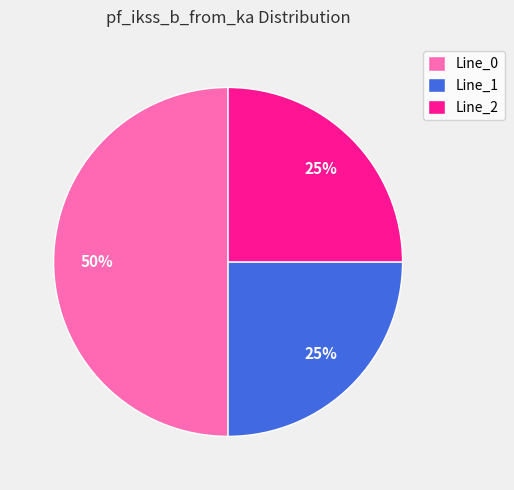

What is the ratio of the value at Line_2 to the value at Line_1?

1.0